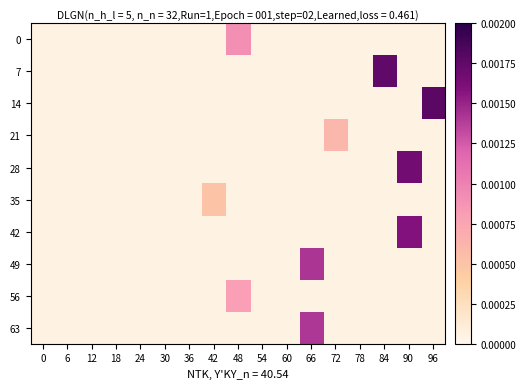

At 18, list the series in order from smallest to largest.

0, 7, 14, 21, 28, 35, 42, 49, 56, 63